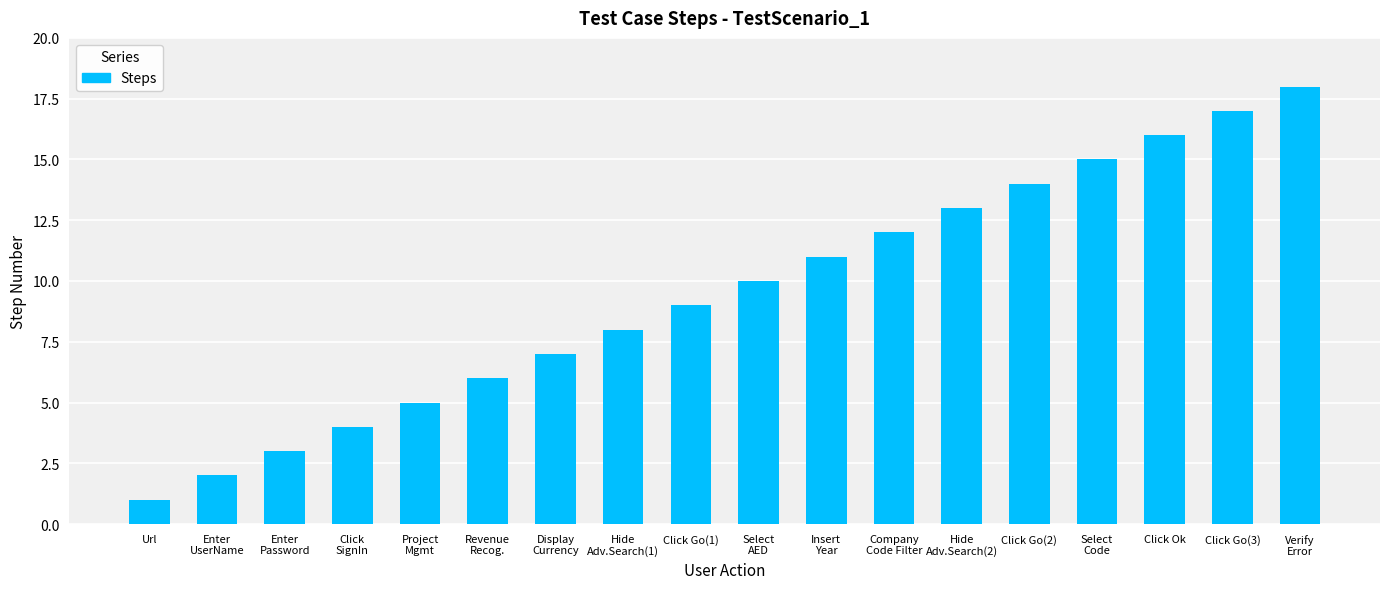

What is the sum of all values?

171